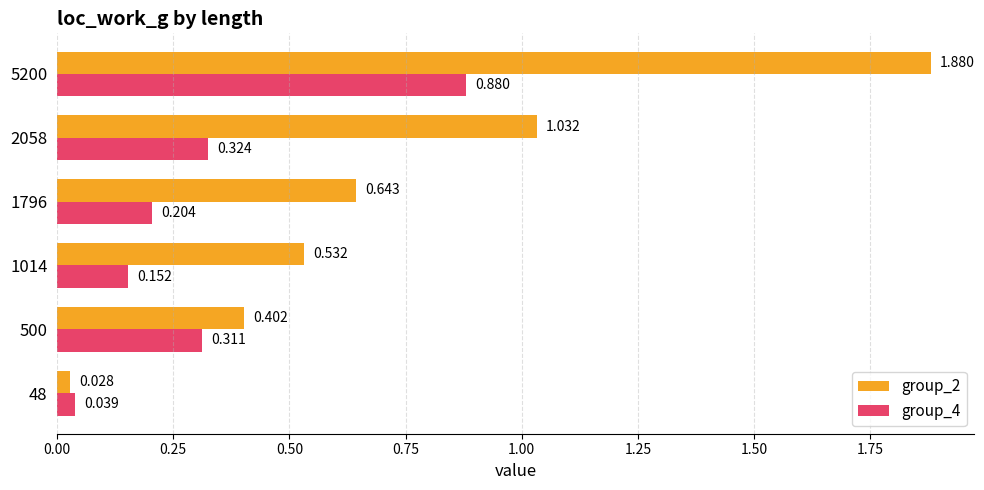

Count the number of categories in the chart.

6